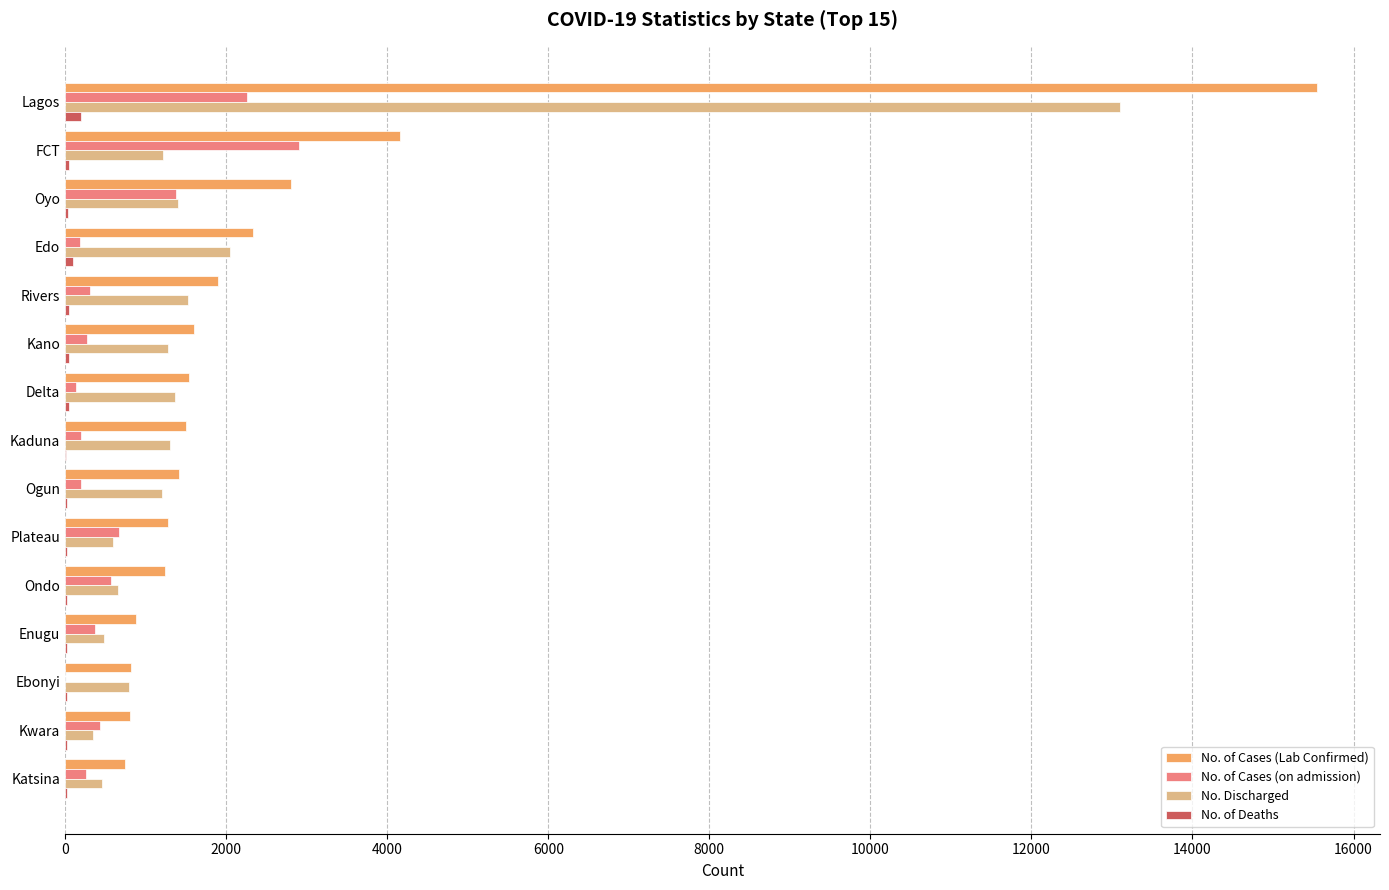

Which category has the highest value in the No. of Cases (on admission) series?

FCT